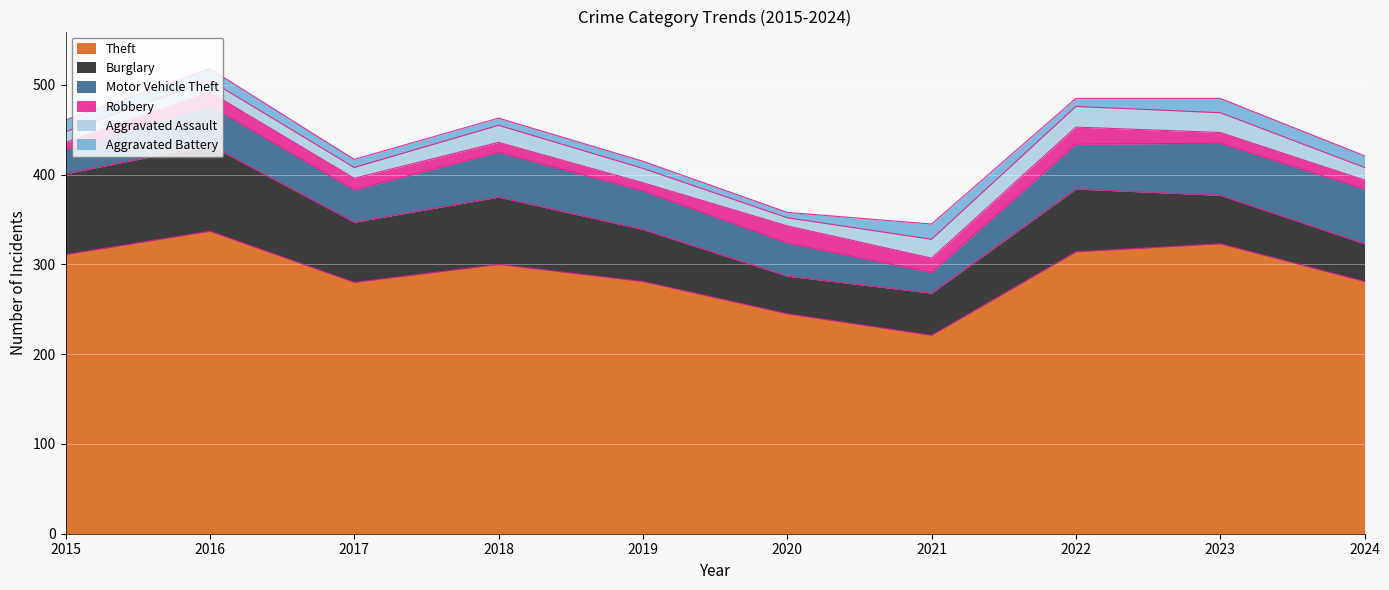

What are all the series names shown in the legend?

Theft, Burglary, Motor Vehicle Theft, Robbery, Aggravated Assault, Aggravated Battery